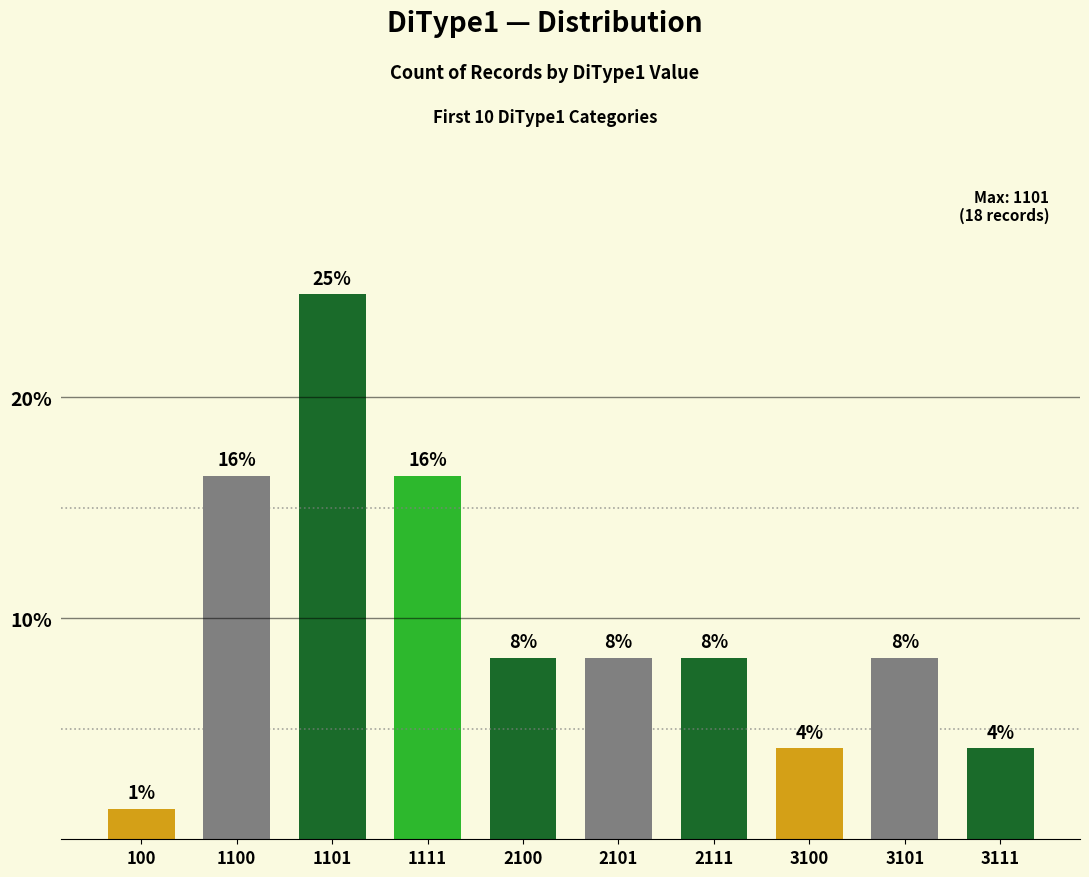

How many bars are there in total?

10